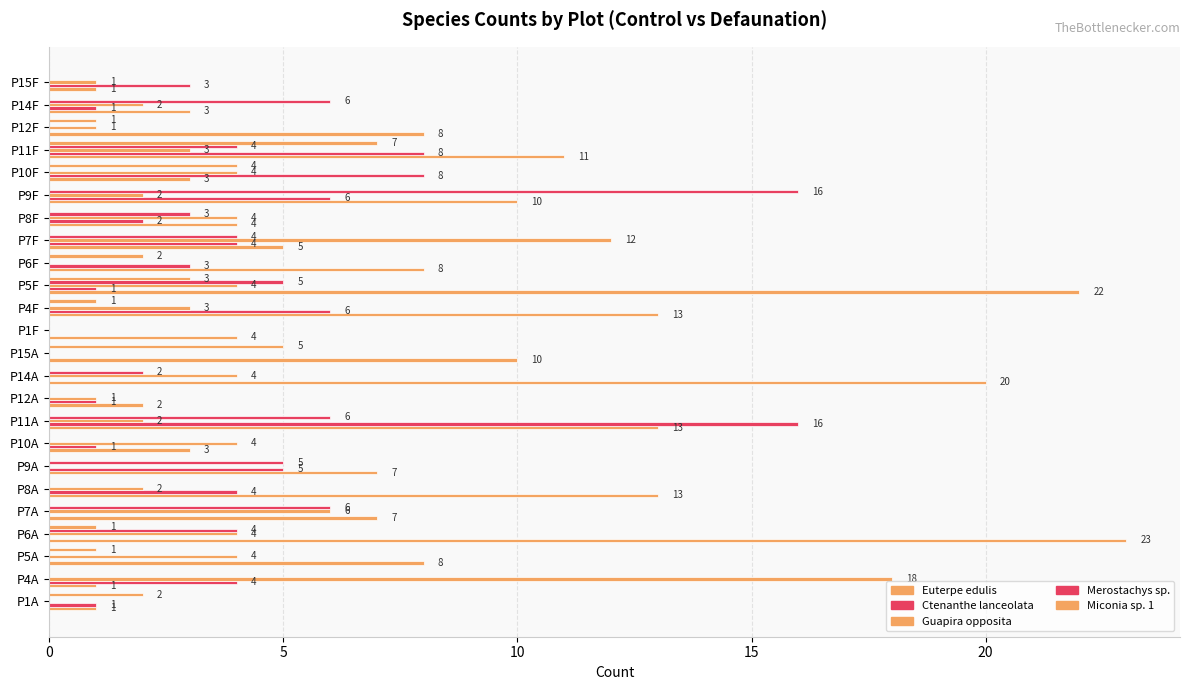

Where does the Guapira opposita series first go above 3?

P4A